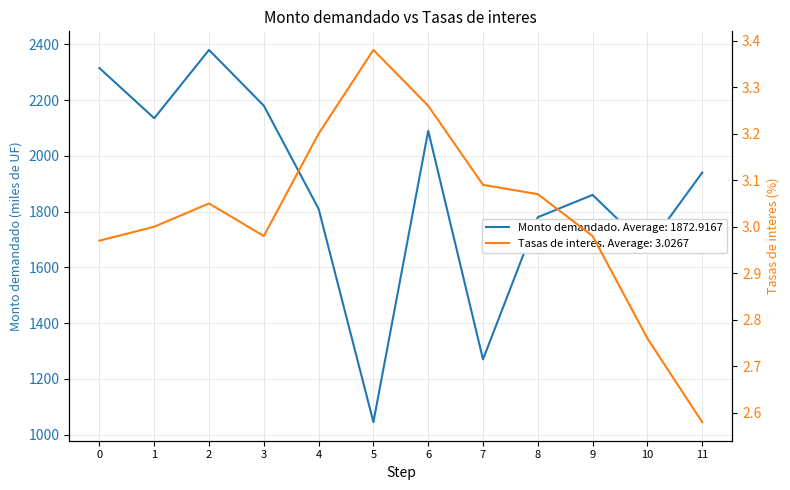

Which series has the widest spread of values?

Monto demandado (miles de UF)